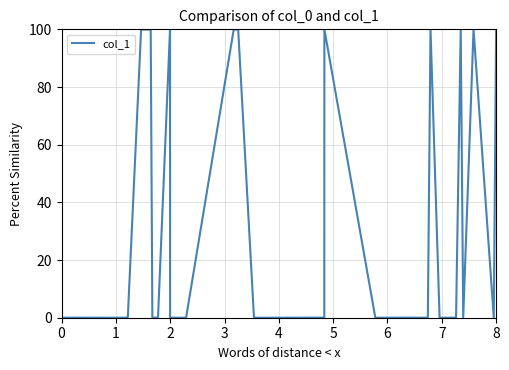

What is the difference between the maximum and minimum values?

100.0